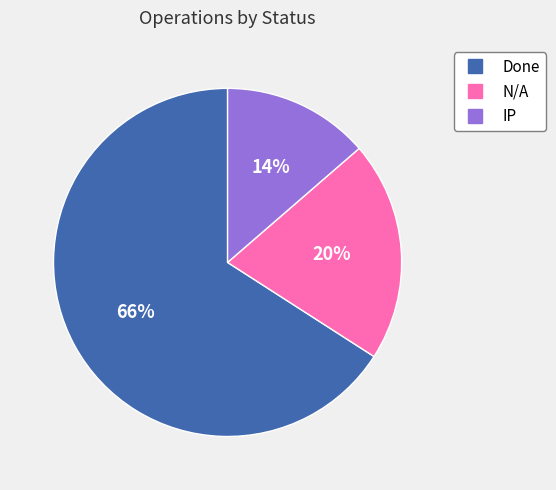

The N/A slice represents 20% of the pie. True or false?

True